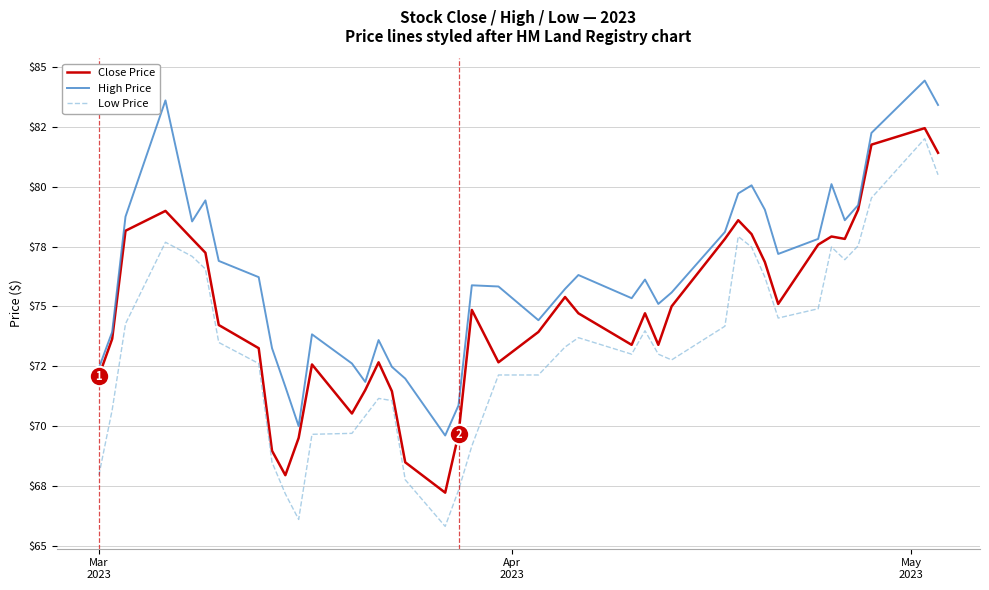

At how many categories does at least one series exceed 83?

3